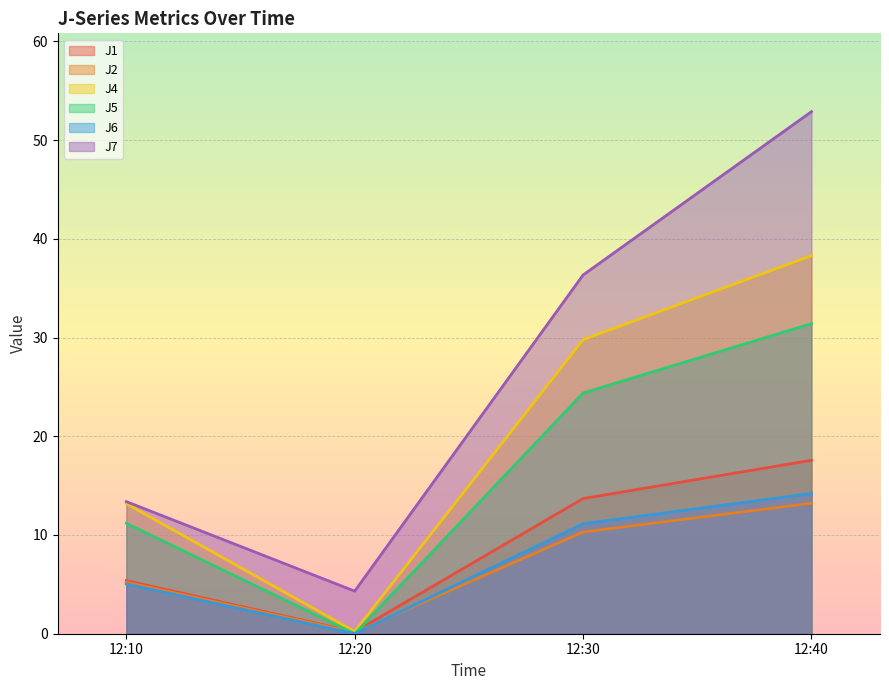

Reading left to right, extract all data points from this chart.

J1: 5.4	0.2	13.7	17.6
J2: 5.2	0.1	10.3	13.2
J4: 13.2	0.2	29.8	38.3
J5: 11.2	0.0	24.4	31.4
J6: 5.0	0.0	11.1	14.2
J7: 13.4	4.3	36.3	52.9